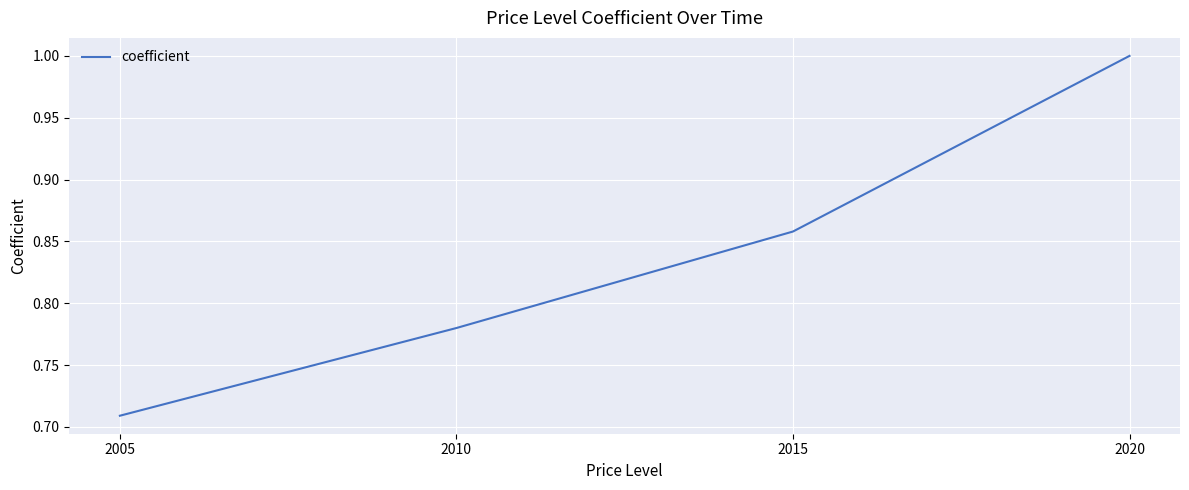

At which category does the chart reach its minimum across all series?

2005